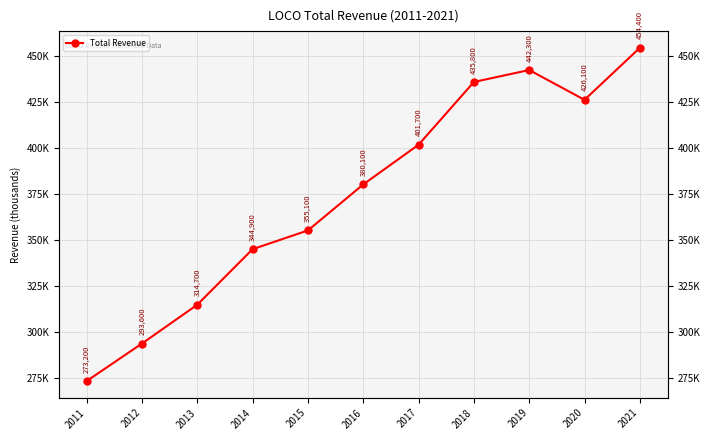

How many interior local valleys (lower than both neighbors) does the data have?

1